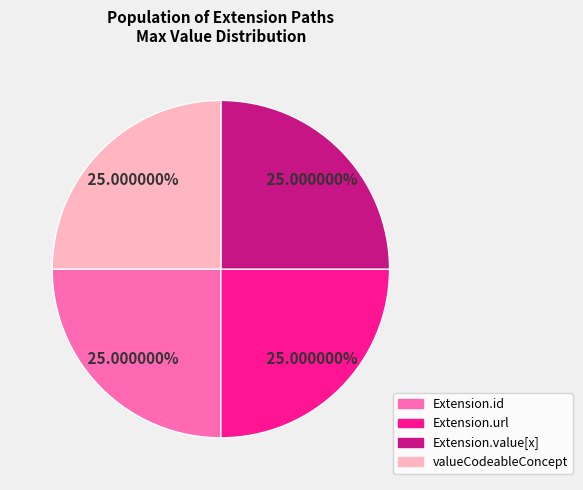

Count the number of slices in the pie.

4